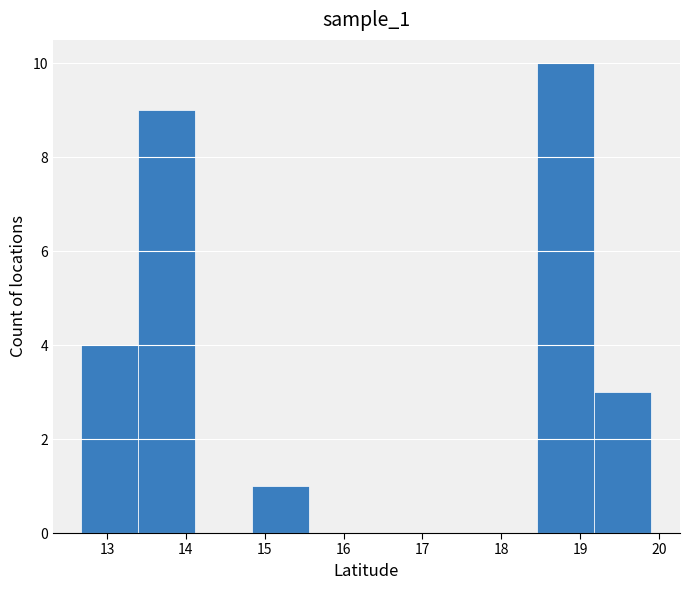

What is the height of the bar covering 18.5 to 19.2 on the x-axis? Neither the bar edges nor the heights are printed on the chart, so give them approximately, as read against the axes.

10